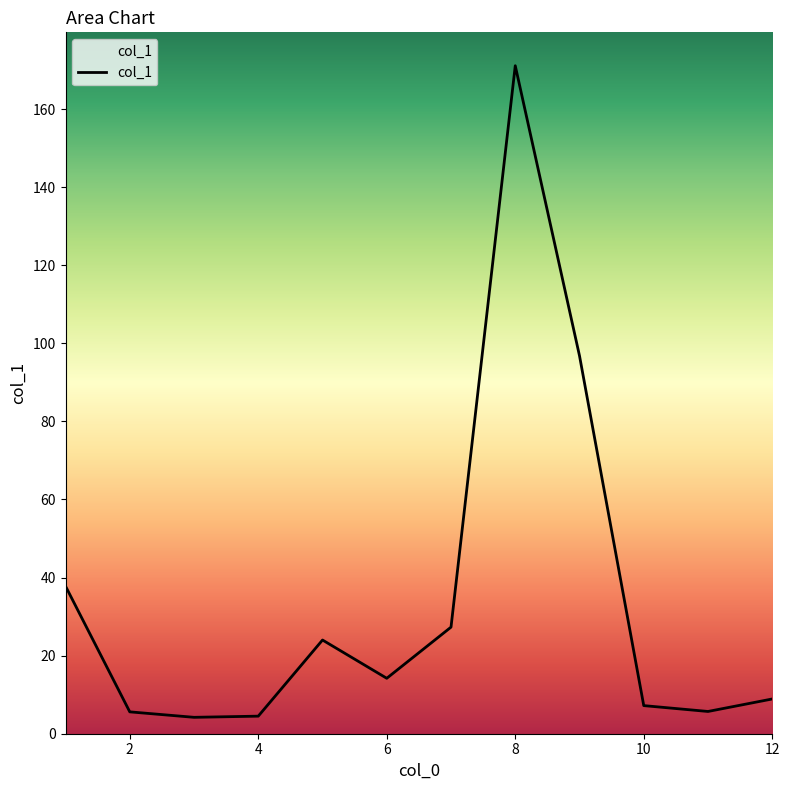

What is the difference between the maximum and minimum values?

166.9